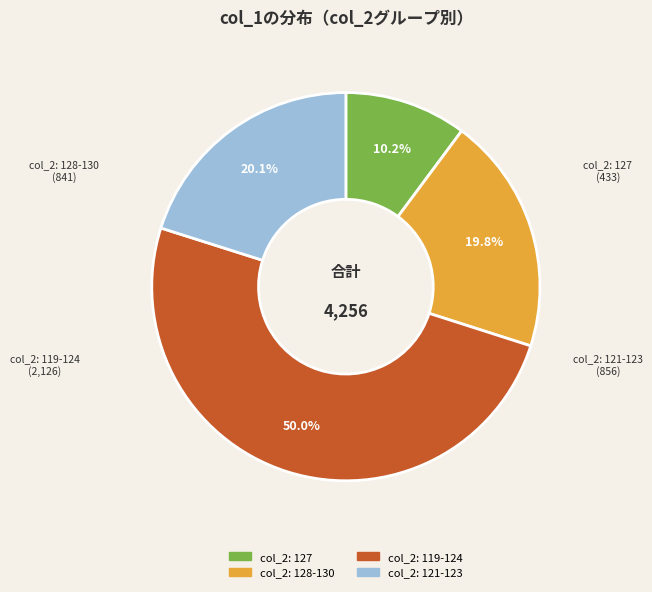

Is there a majority slice in this chart?

No